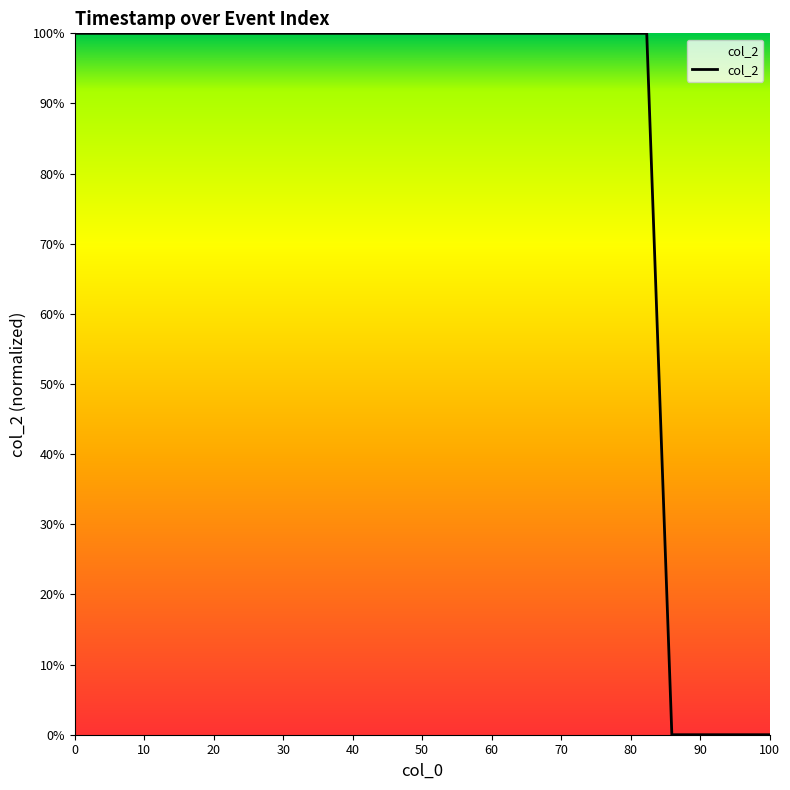

What is the greatest value displayed?

100.0